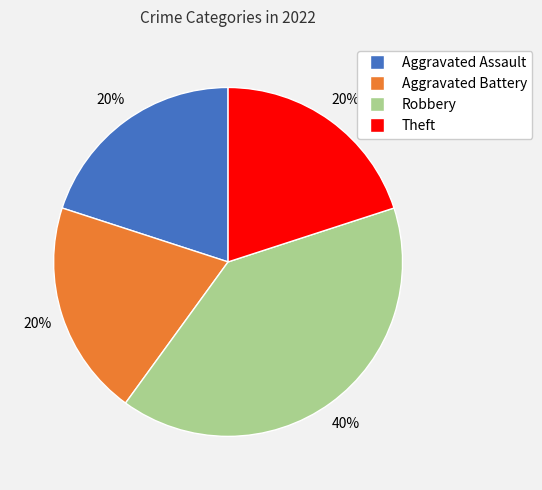

Is there any slice that represents more than half of the pie?

No